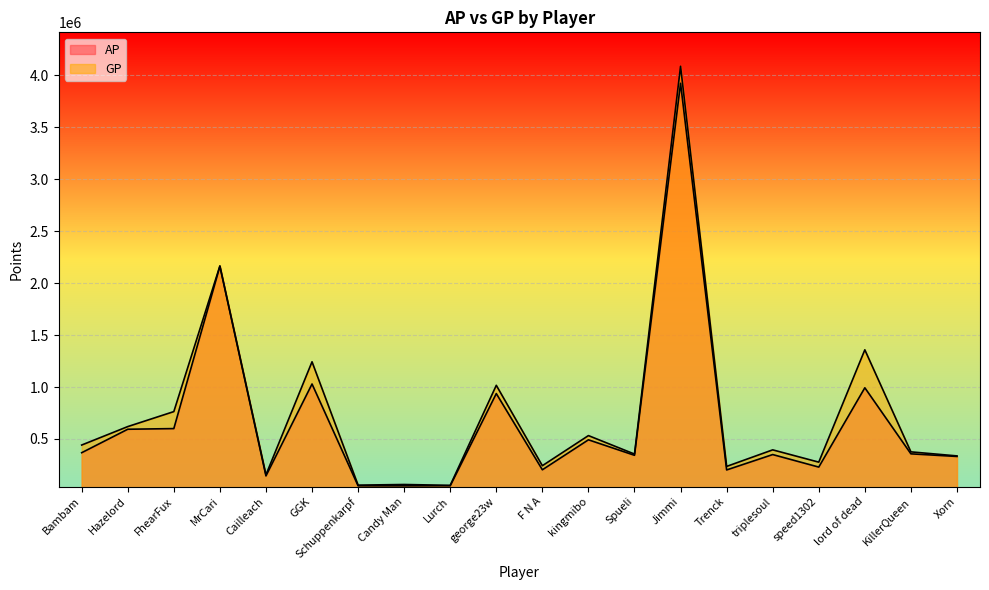

True or false: AP and GP cross at least once.

False